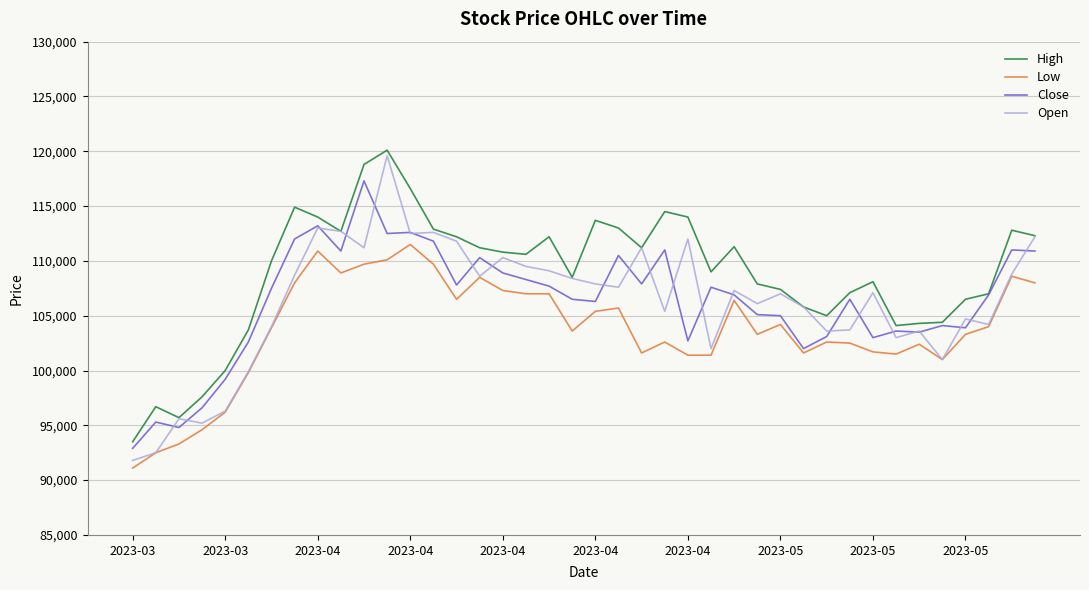

Which series has the largest range (max minus min)?

Open